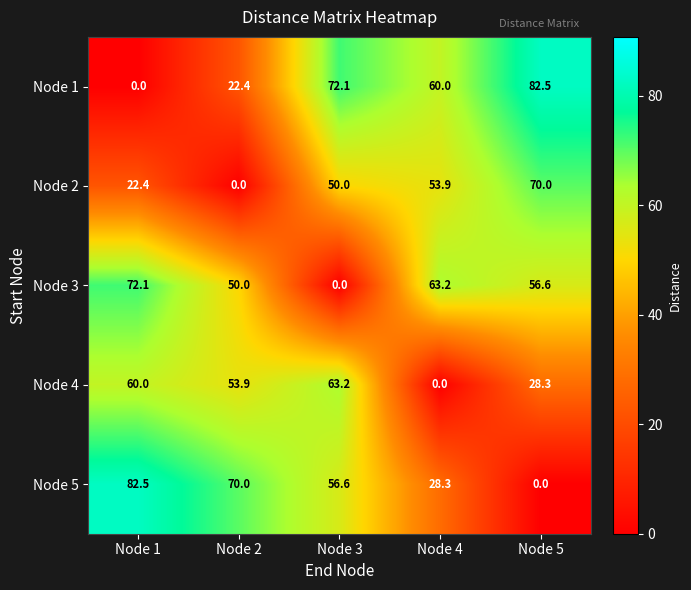

What is the greatest value displayed?

82.5